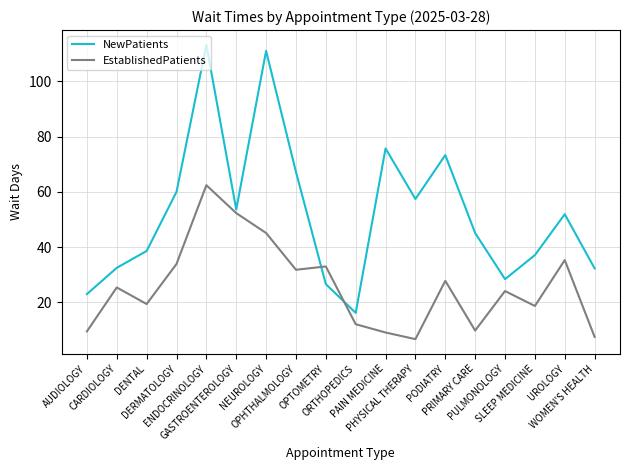

Is it true that EstablishedPatients equals 62.4 at ENDOCRINOLOGY?

True